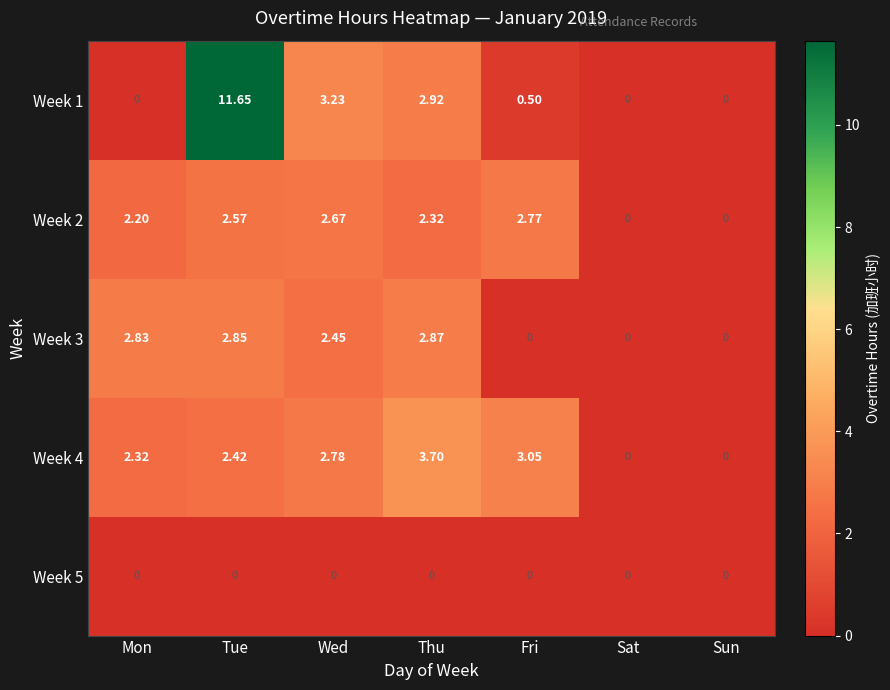

Rank the series at Wed from highest to lowest value.

Week 1, Week 4, Week 2, Week 3, Week 5